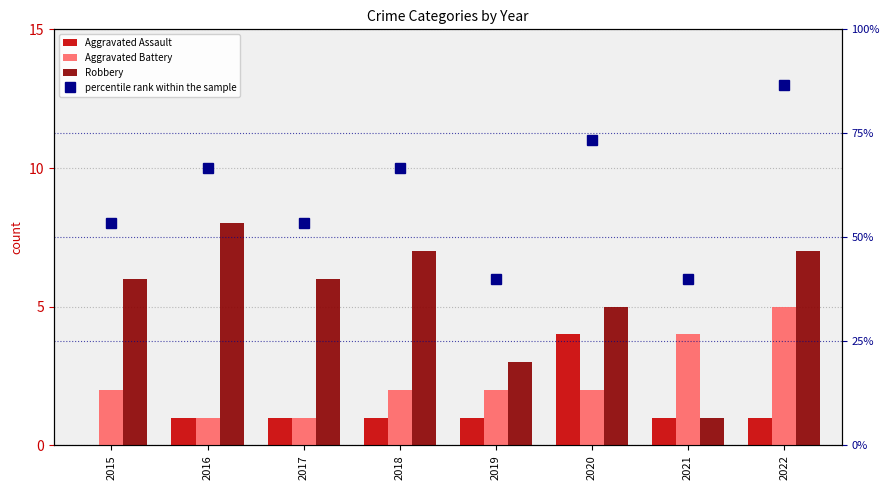

What is the sum of all Robbery values?

43.0